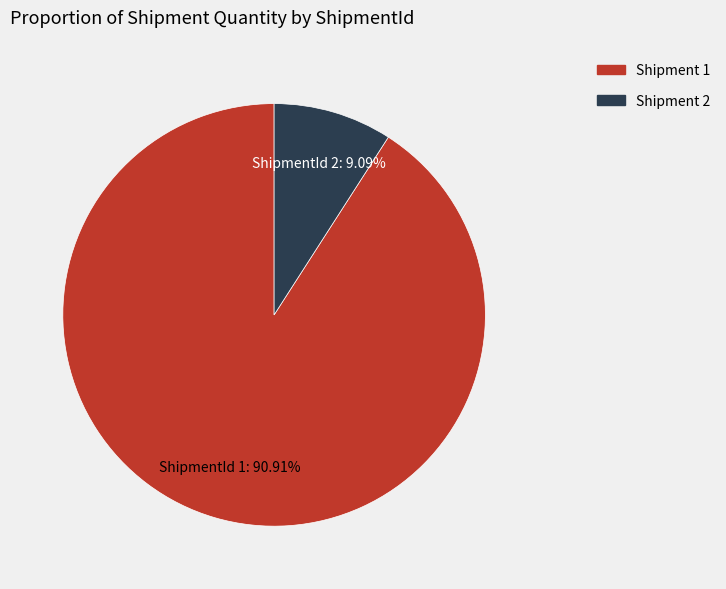

Rank the categories by value from lowest to highest.

Shipment 2, Shipment 1